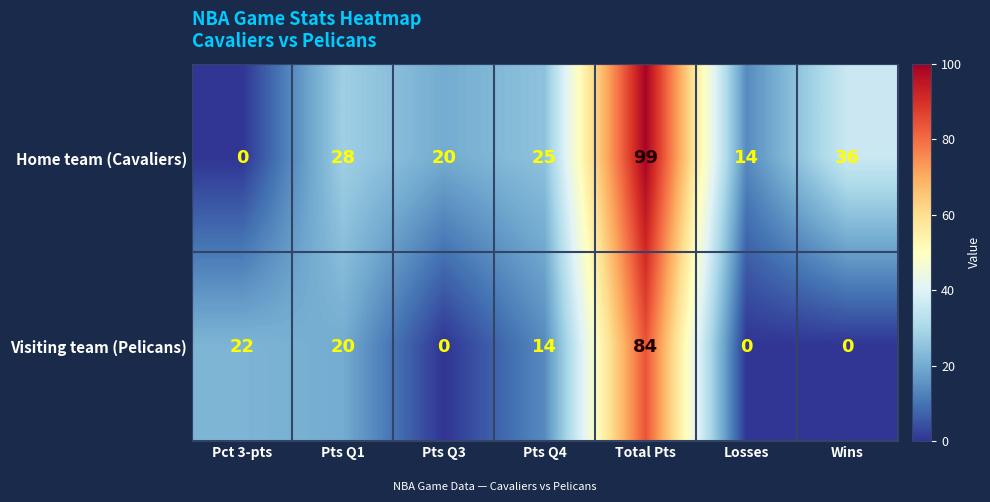

Which series has the largest total across all categories?

Home team (Cavaliers)